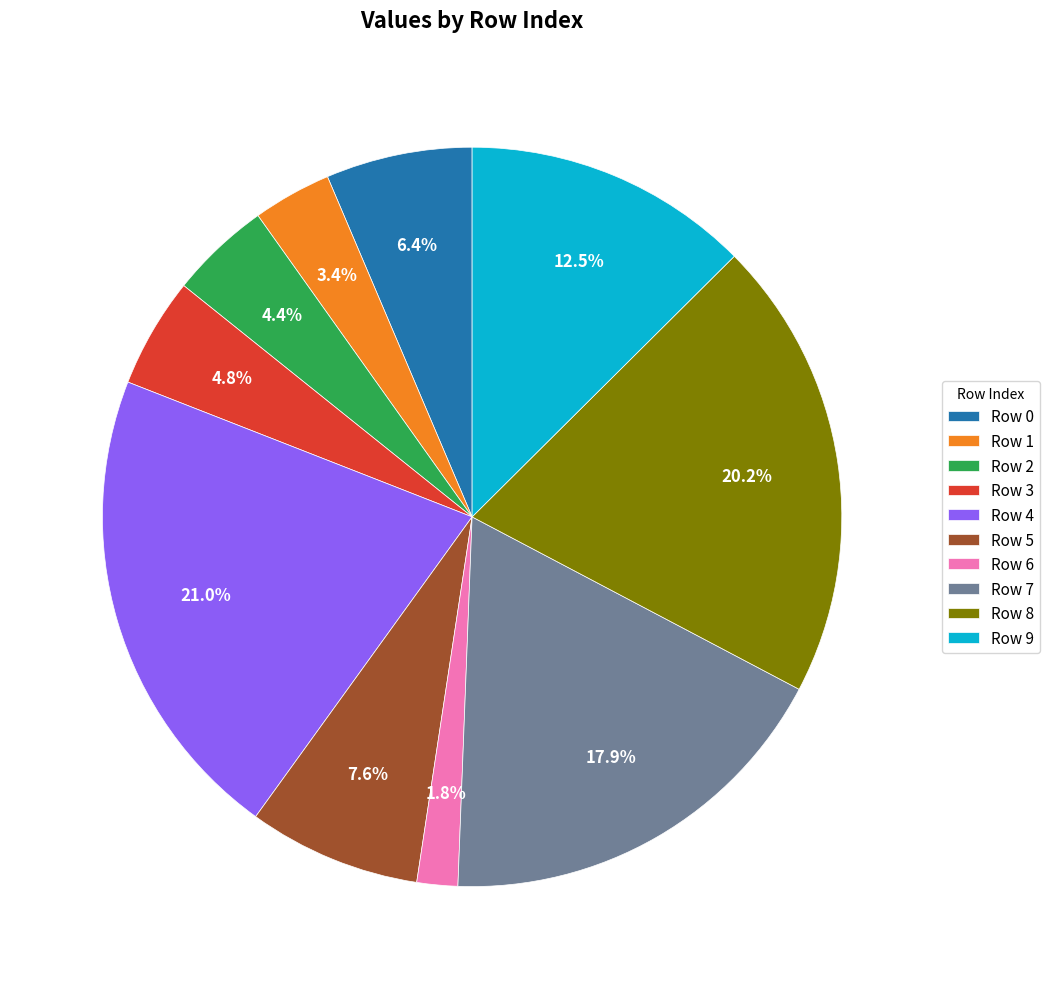

What is the smallest slice in the pie chart?

Row 6